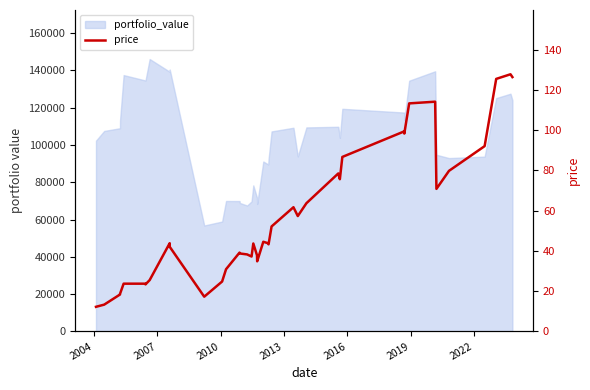

The value at 29 is 19.1. True or false?

False